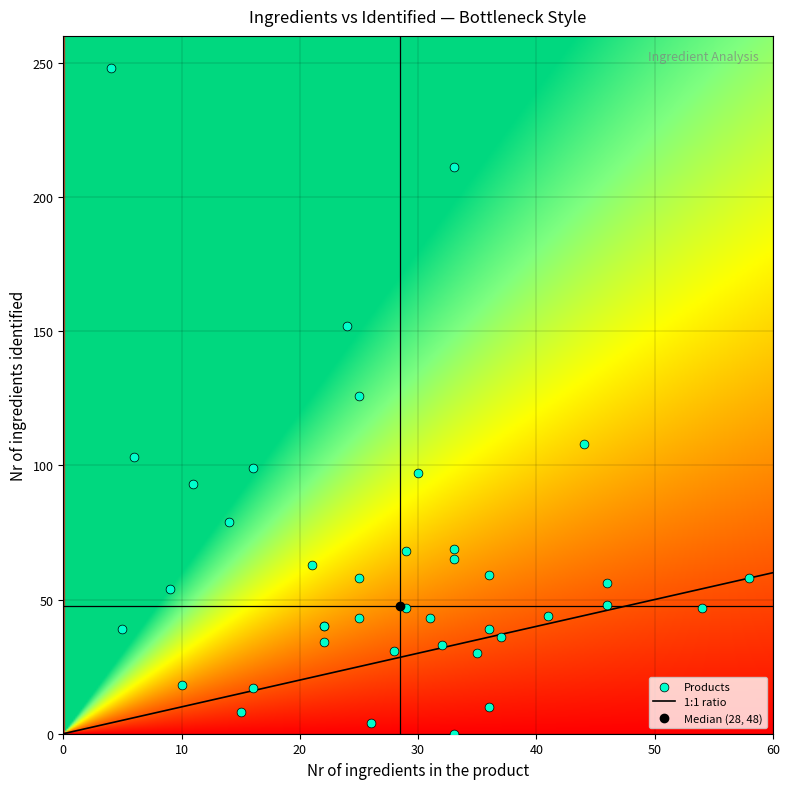

What is the maximum value for 1:1 ratio?

60.0